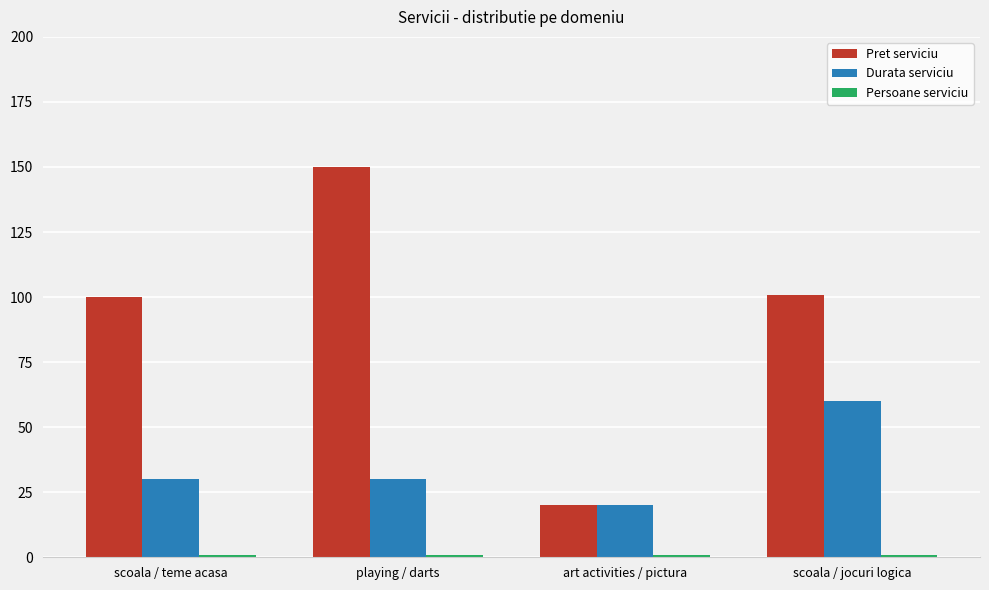

Which series has the largest total across all categories?

Pret serviciu